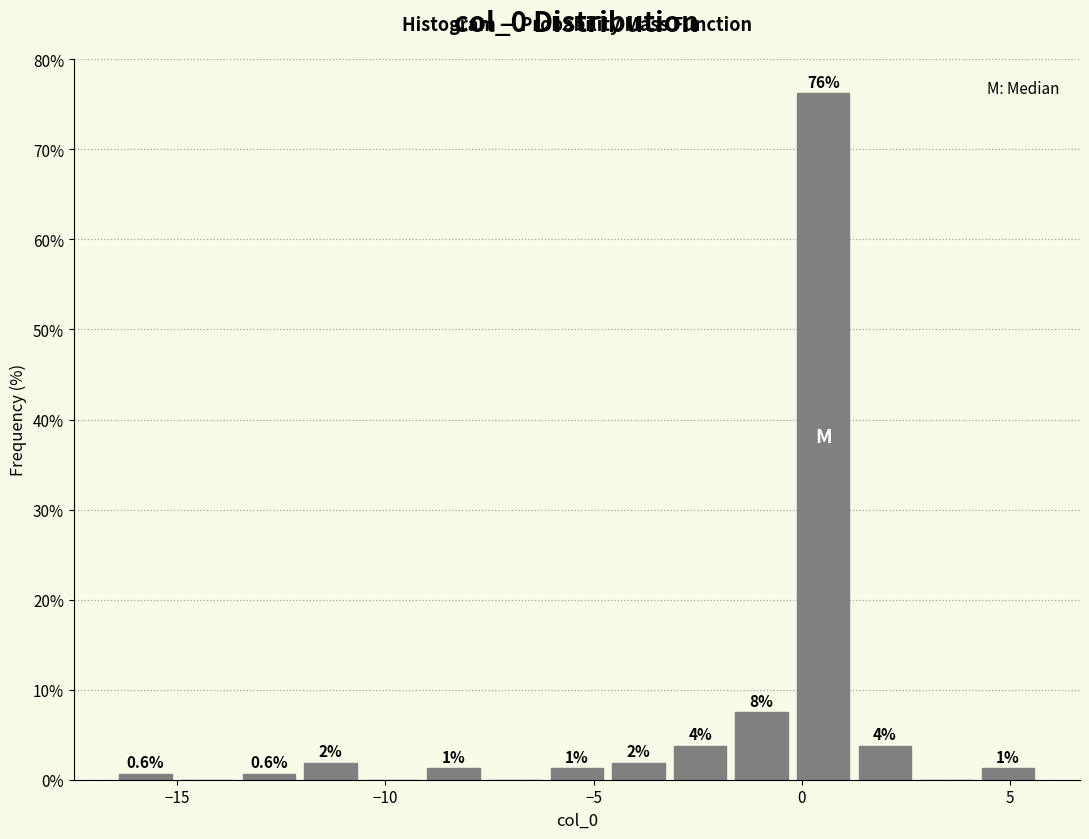

Read against the x-axis, roughly where is the centre of the tallest bar?

0.5